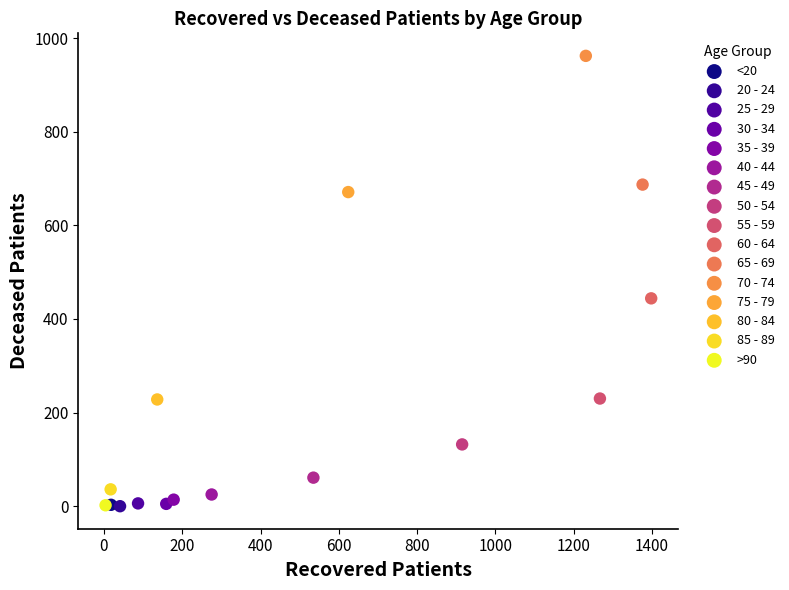

What are all the series names shown in the legend?

<20, 20 - 24, 25 - 29, 30 - 34, 35 - 39, 40 - 44, 45 - 49, 50 - 54, 55 - 59, 60 - 64, 65 - 69, 70 - 74, 75 - 79, 80 - 84, 85 - 89, >90